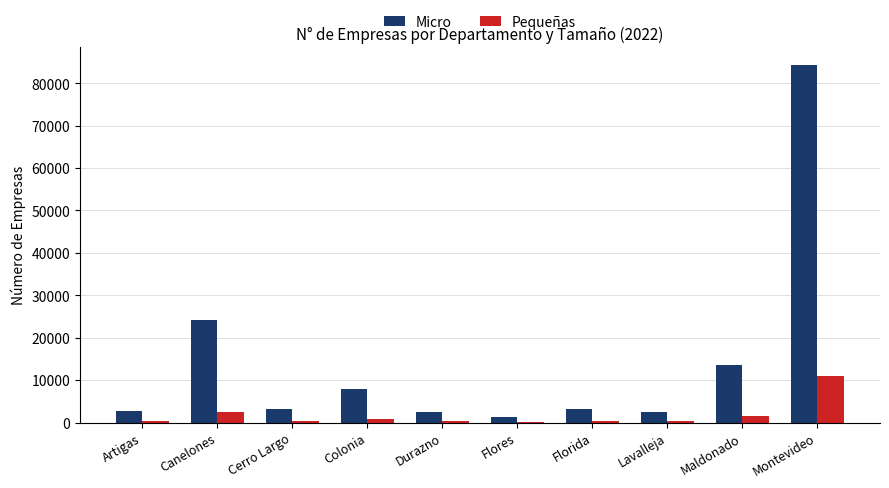

Which series has the widest spread of values?

Micro